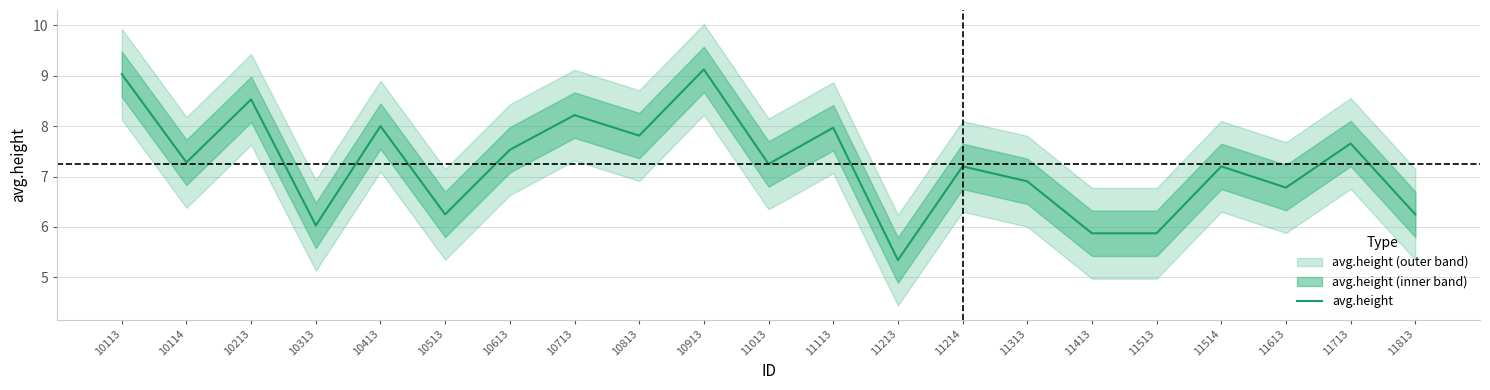

What is the difference between the maximum and minimum values?

3.8